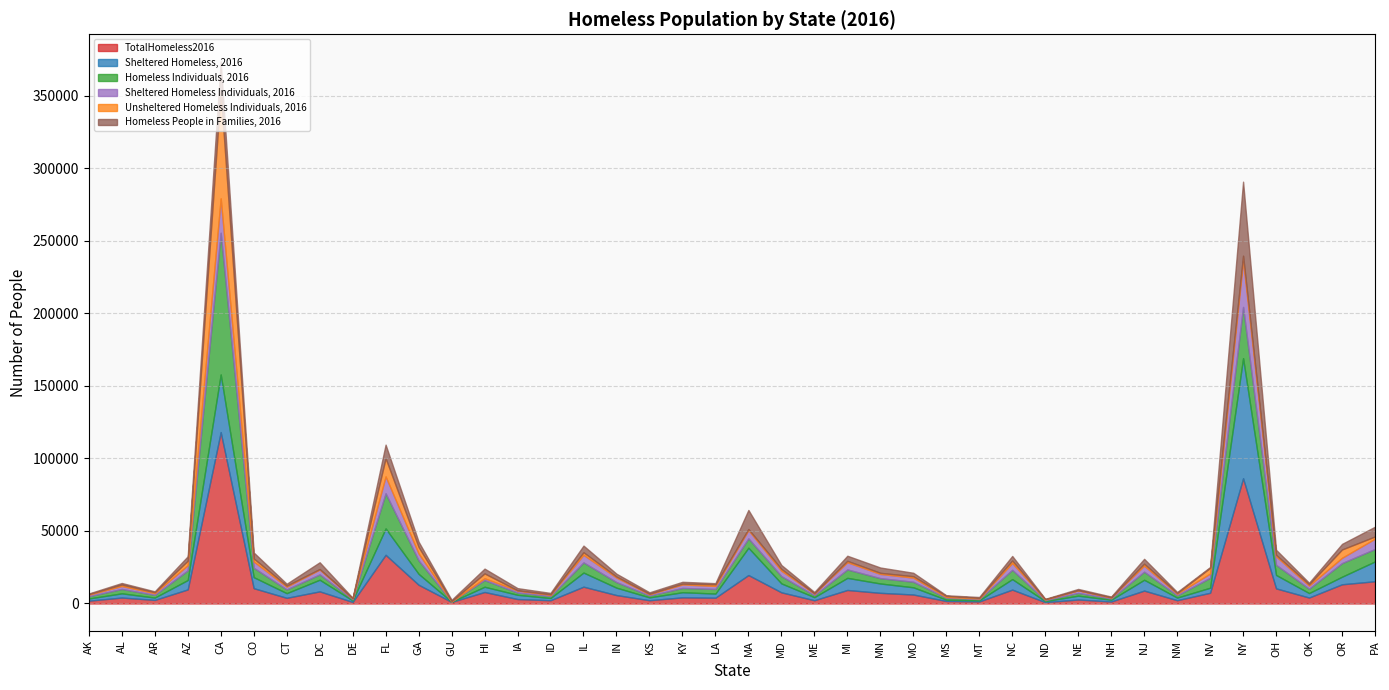

Which category has the lowest value across all series?

GU